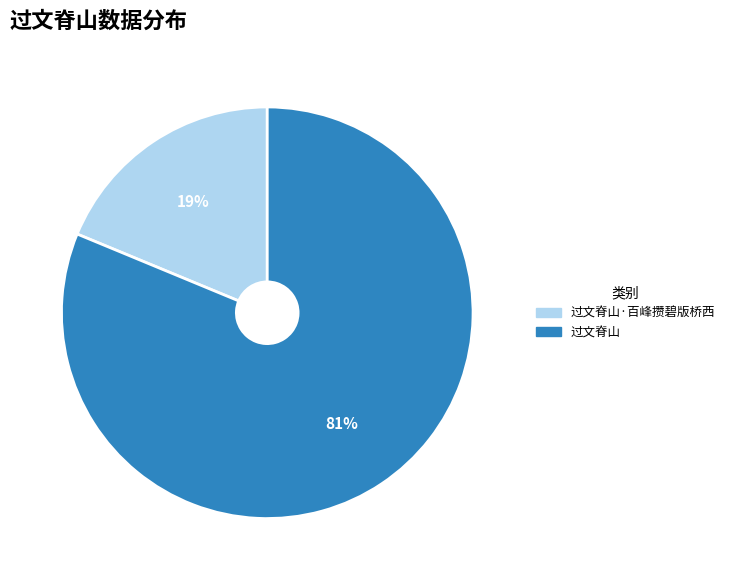

To the nearest percent, what is the difference between the largest and smallest slice percentages?

62%